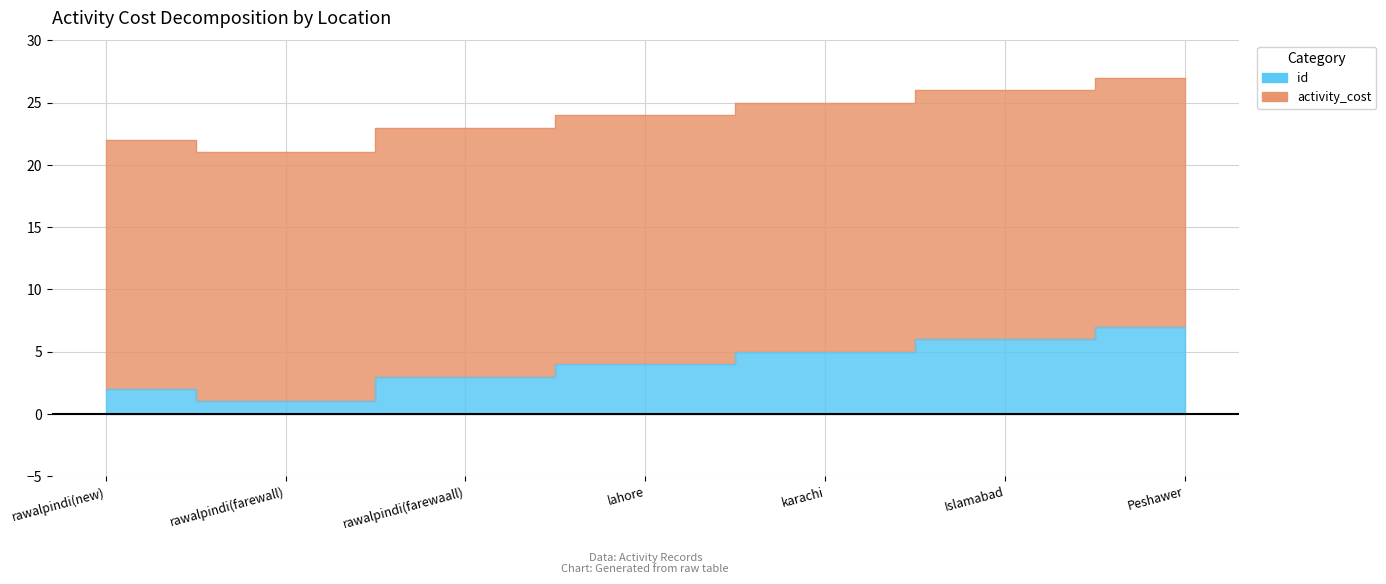

How many values are between 2 and 6?

5